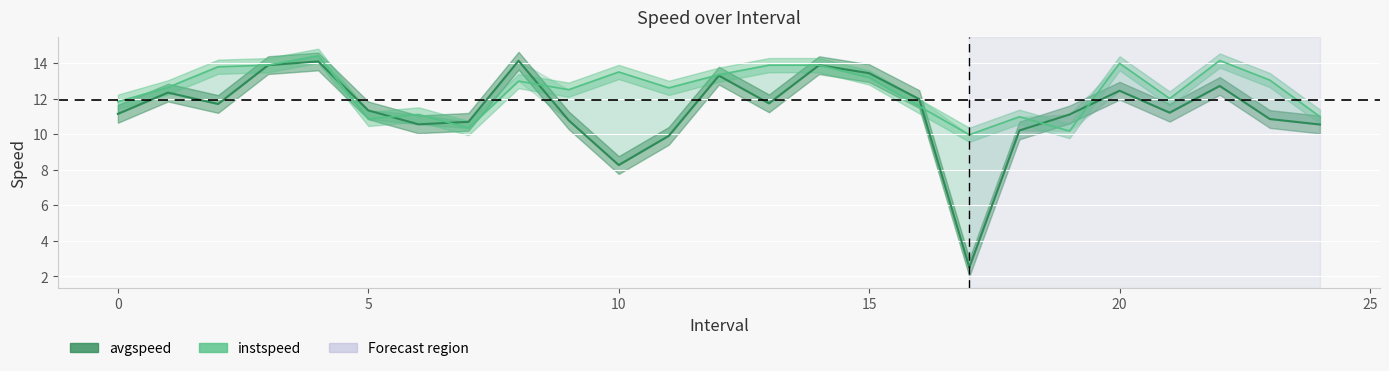

Rank the series at 19 from highest to lowest value.

avgspeed, instspeed